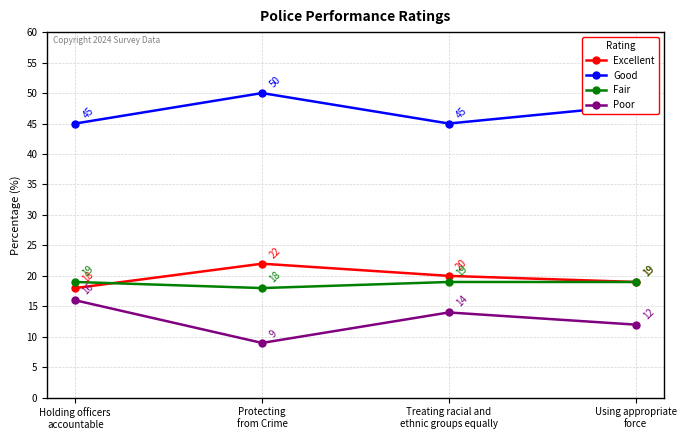

Between which two adjacent categories do Fair and Excellent first intersect?

Holding officers
accountable and Protecting
from Crime